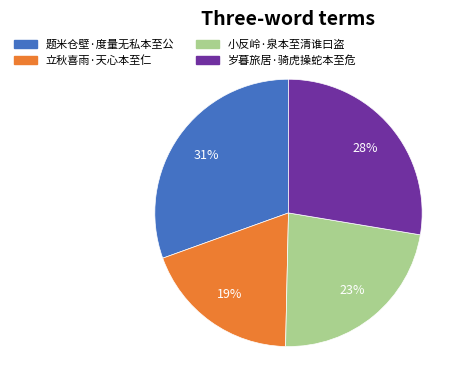

True or false: 立秋喜雨·天心本至仁 accounts for 19% of the total.

True